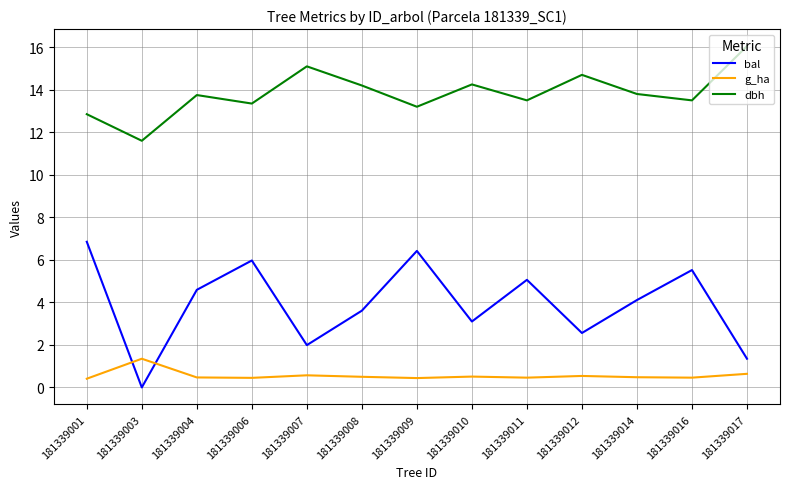

What is the maximum value for g_ha?

1.4